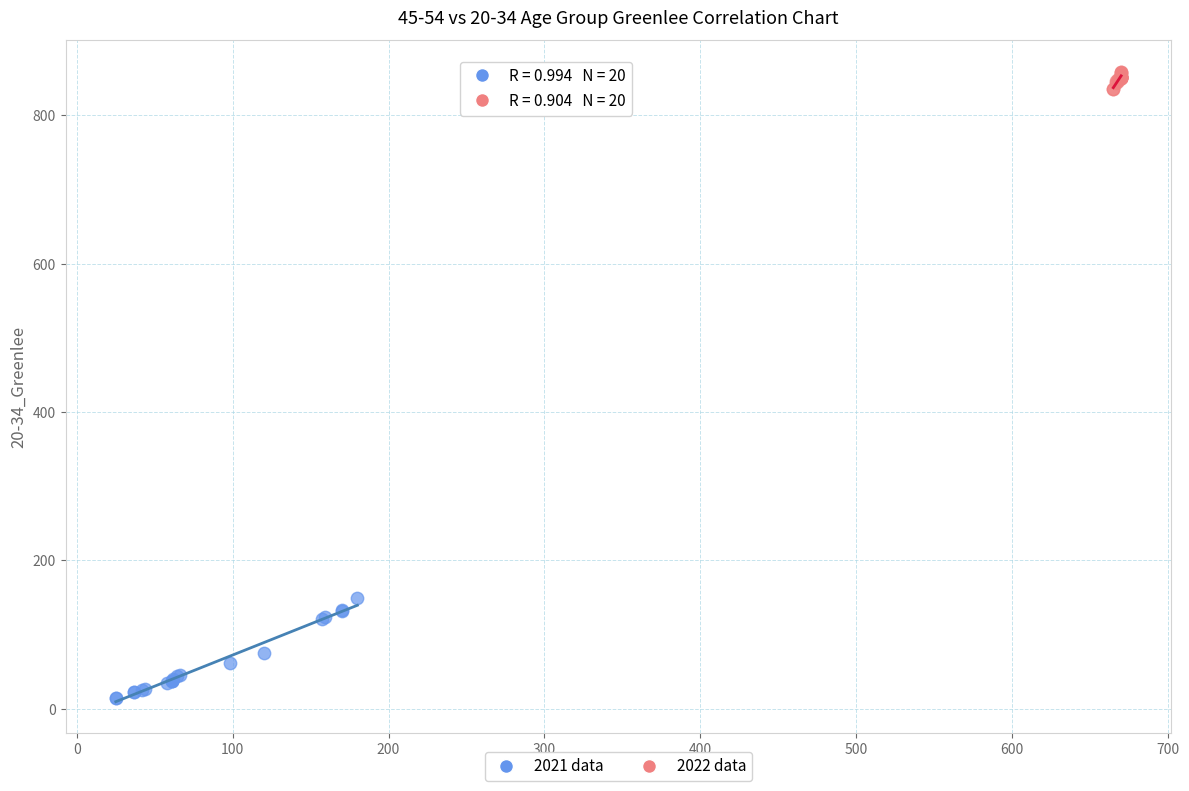

What are all the series names shown in the legend?

2021 data, 2022 data